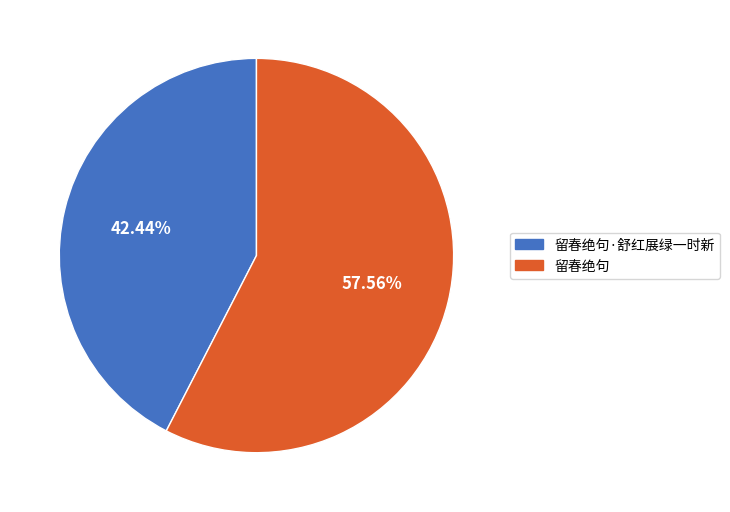

To the nearest percent, what is the combined percentage of 留春绝句 and 留春绝句·舒红展绿一时新?

100%